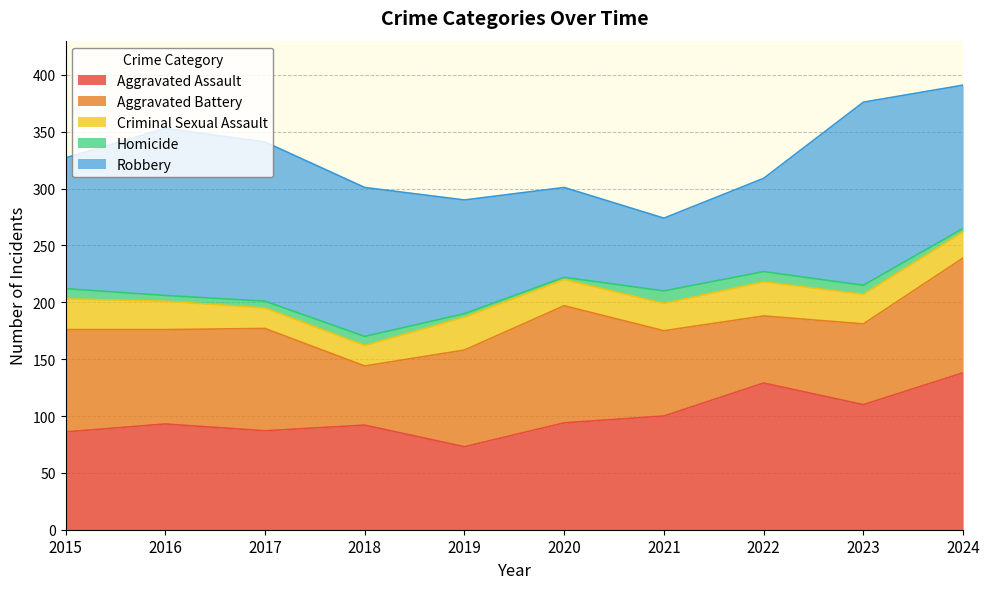

How many data points in Aggravated Battery are above 85?

4